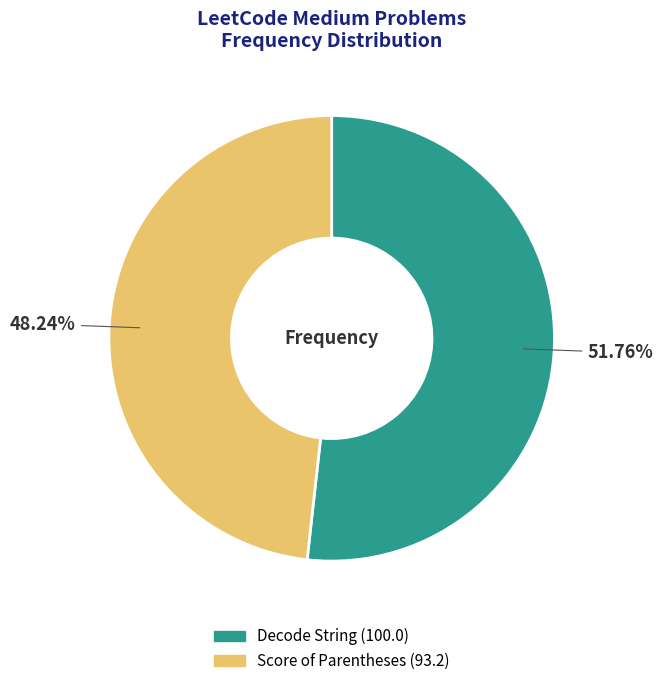

Is there any slice that represents more than half of the pie?

Yes